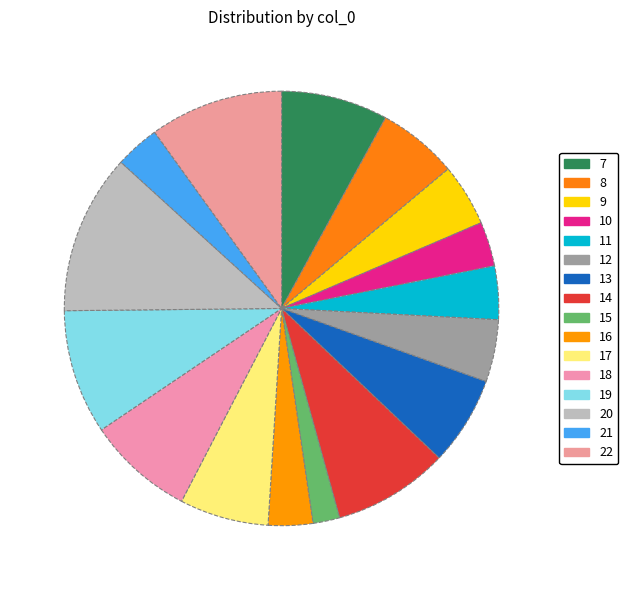

True or false: 19 accounts for 9% of the total.

True